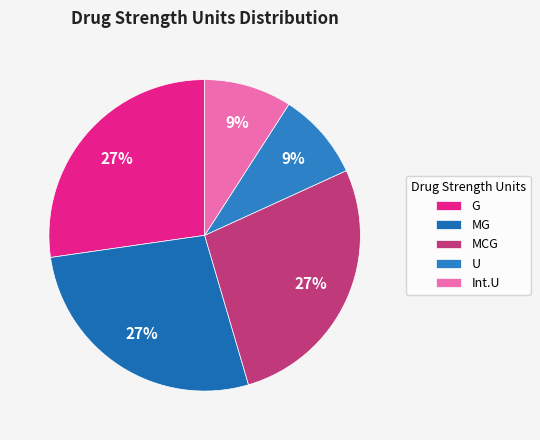

How many segments does this pie chart have?

5